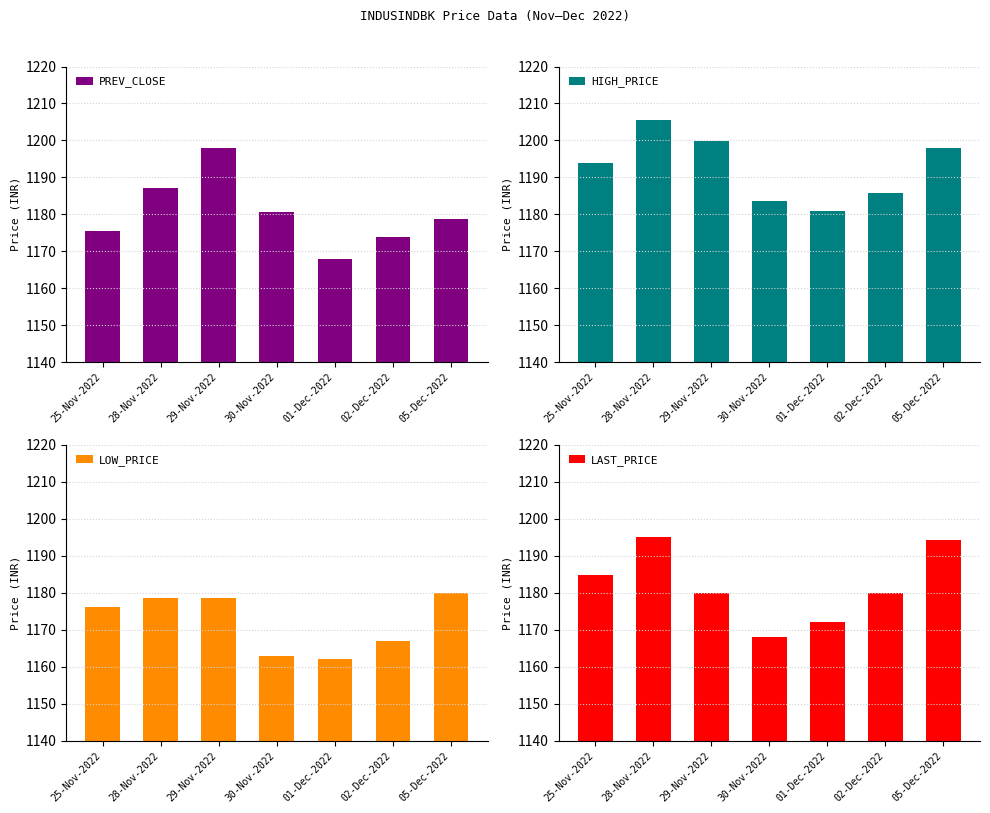

Which series changed the most between 28-Nov-2022 and 02-Dec-2022?

HIGH_PRICE